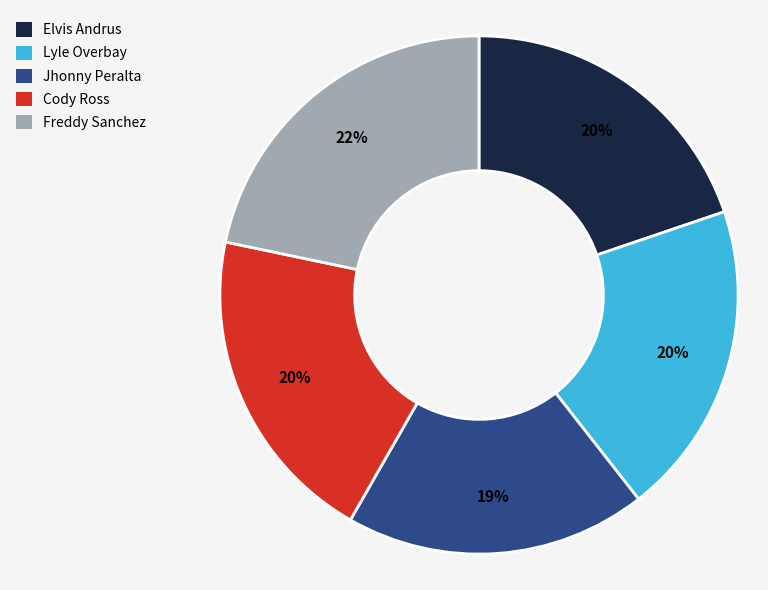

Does Lyle Overbay represent more than half of the total?

No